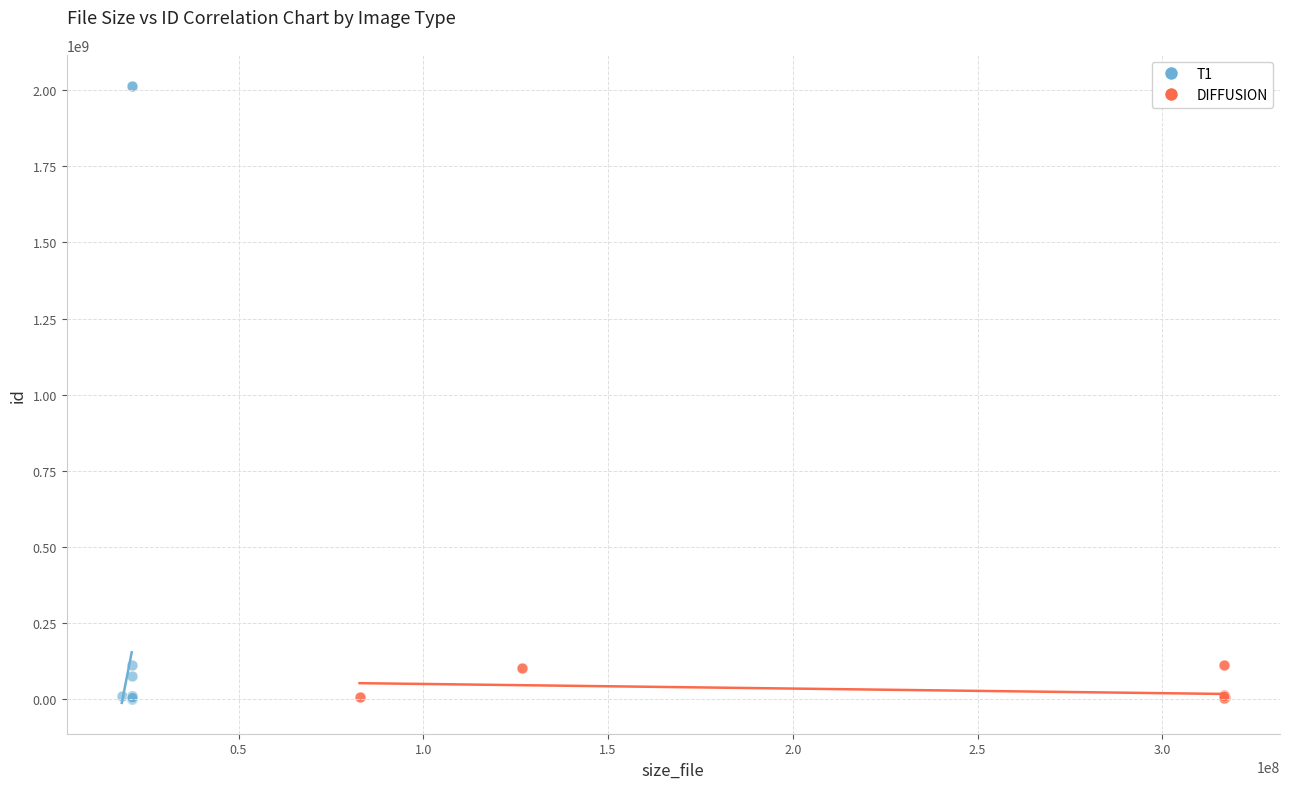

Which series contains the highest Y value?

T1